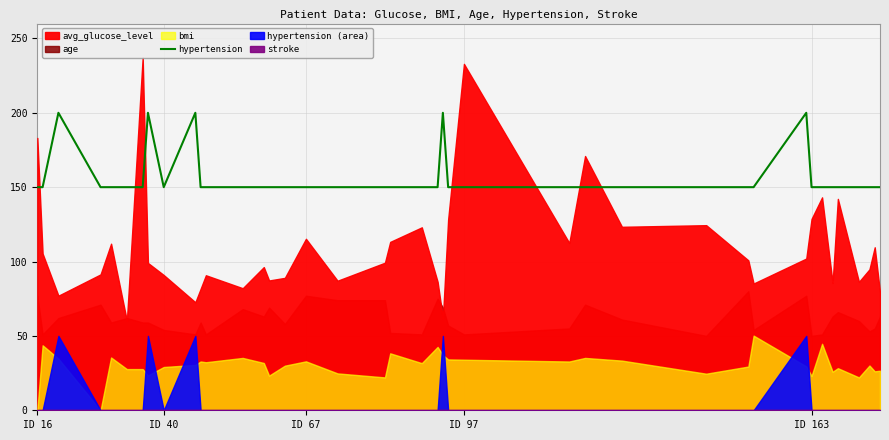

What is the highest value of the hypertension series?

200